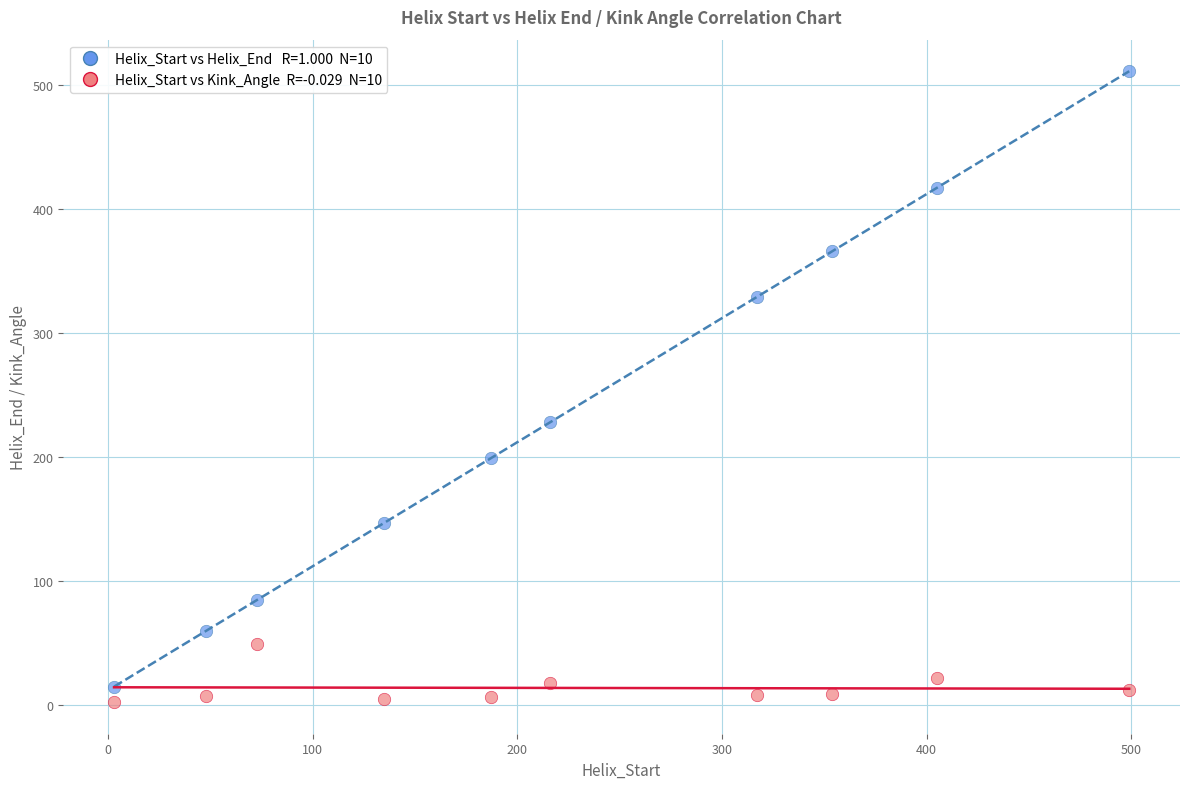

Across all data points, what is the range of X values (max minus min)?

496.0